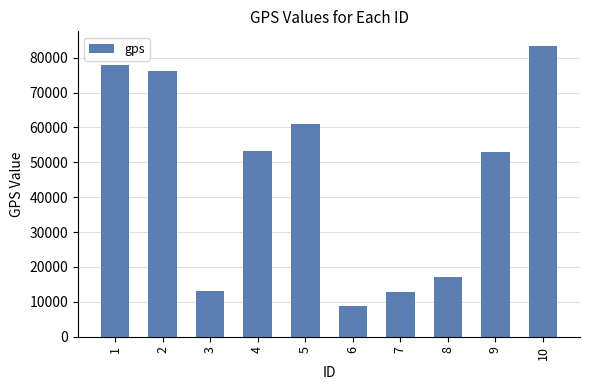

Is it true that the value at 5 is 27817?

False